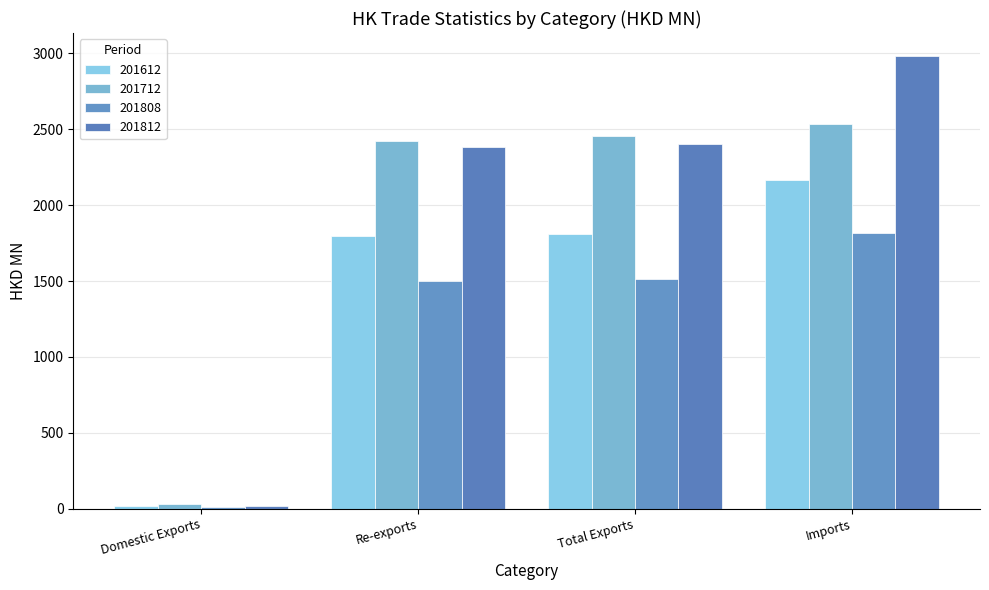

Where does the 201808 series first go above 1514?

Total Exports